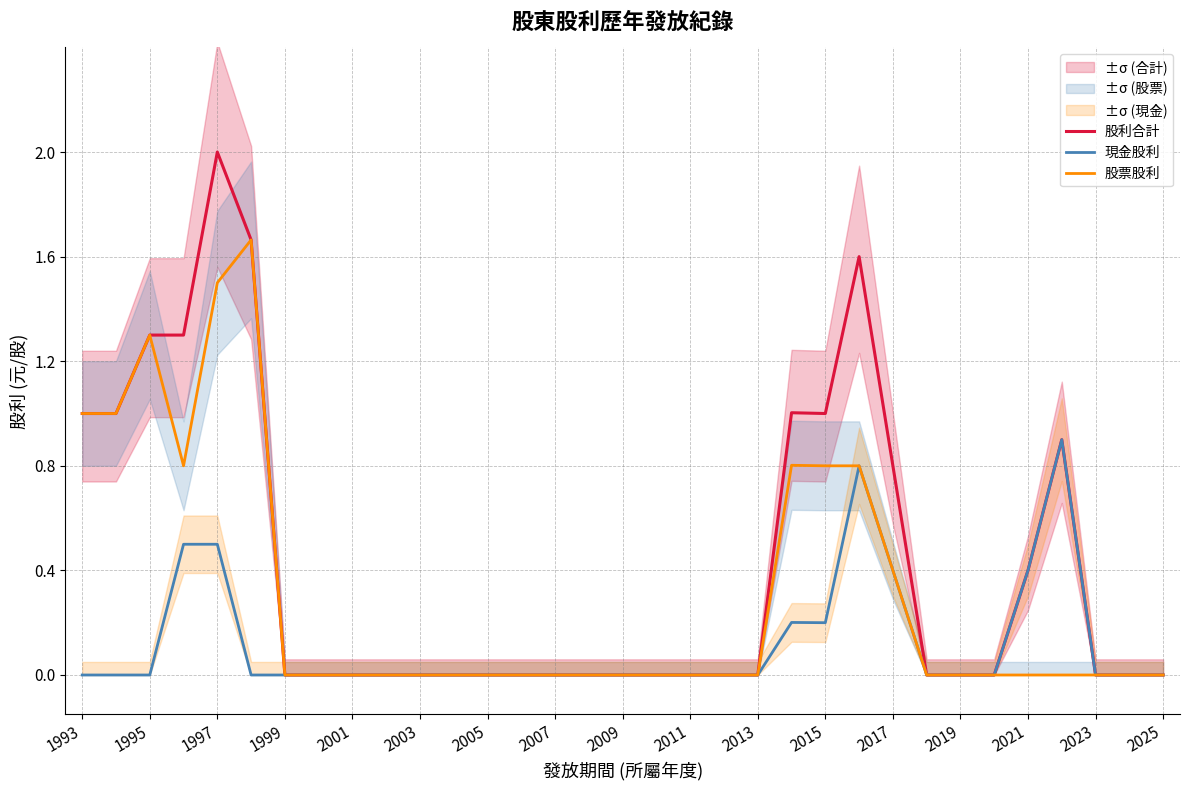

The value of 股票股利 at 2025 is 0.0. True or false?

True